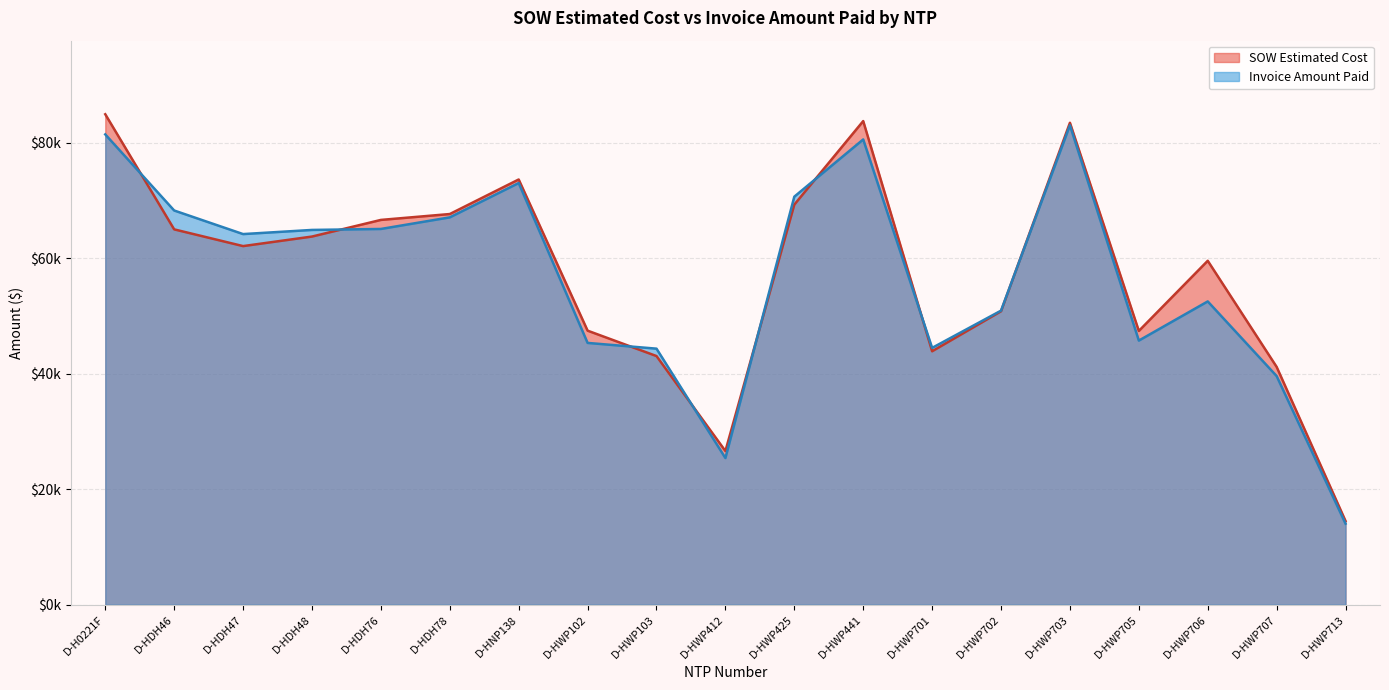

Rank the categories by SOW Estimated Cost value from lowest to highest.

D-HWP713, D-HWP412, D-HWP707, D-HWP103, D-HWP701, D-HWP705, D-HWP102, D-HWP702, D-HWP706, D-HDH47, D-HDH48, D-HDH46, D-HDH76, D-HDH78, D-HWP425, D-HNP138, D-HWP703, D-HWP441, D-H0221F